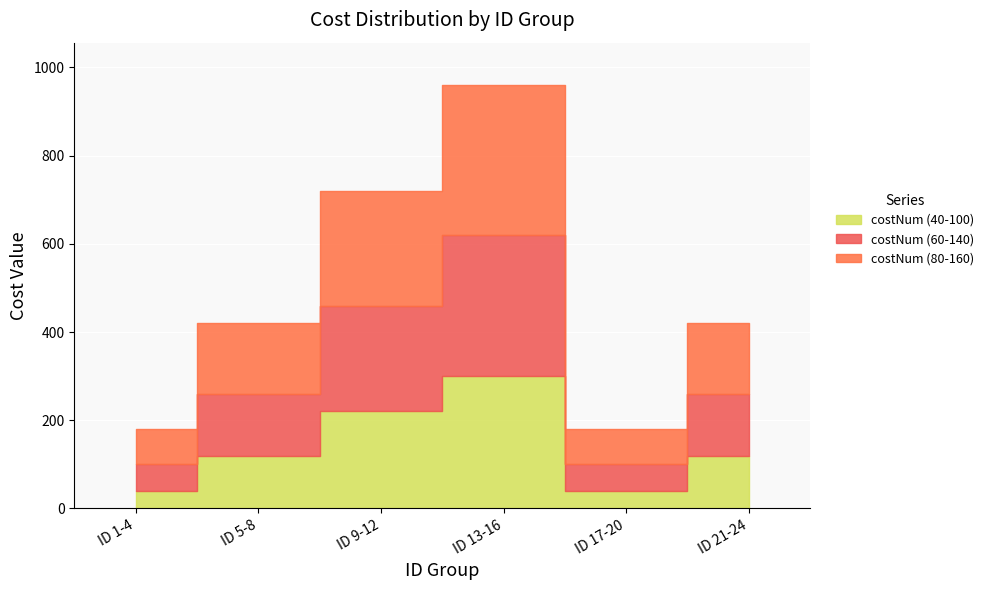

What is the average value of the costNum (40-100) series?

140